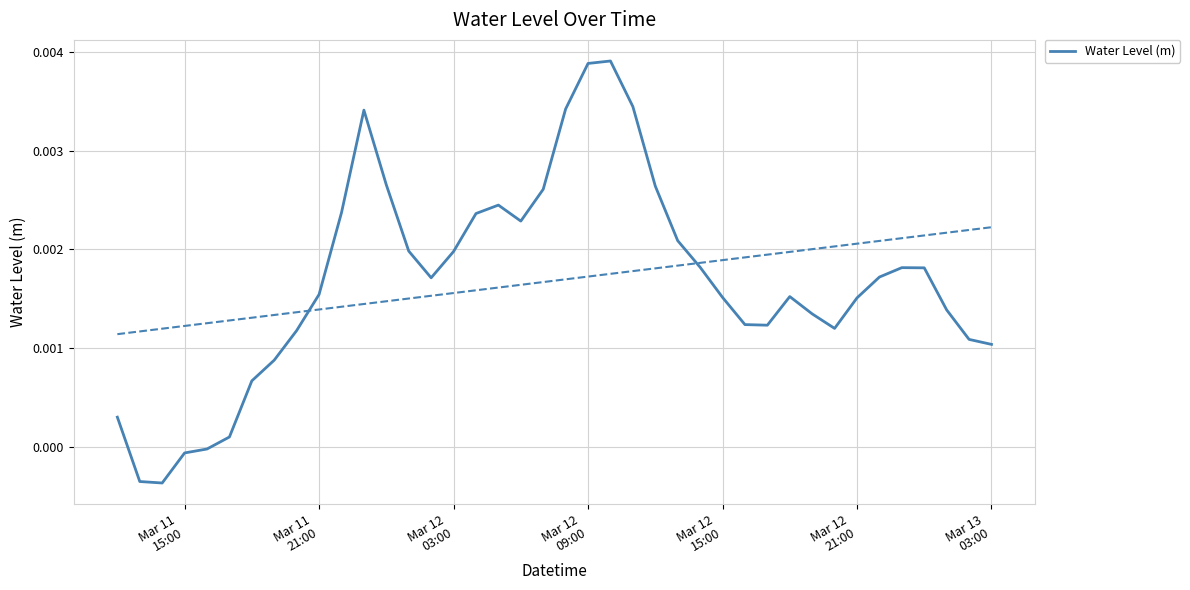

How many lines are shown in the chart?

1